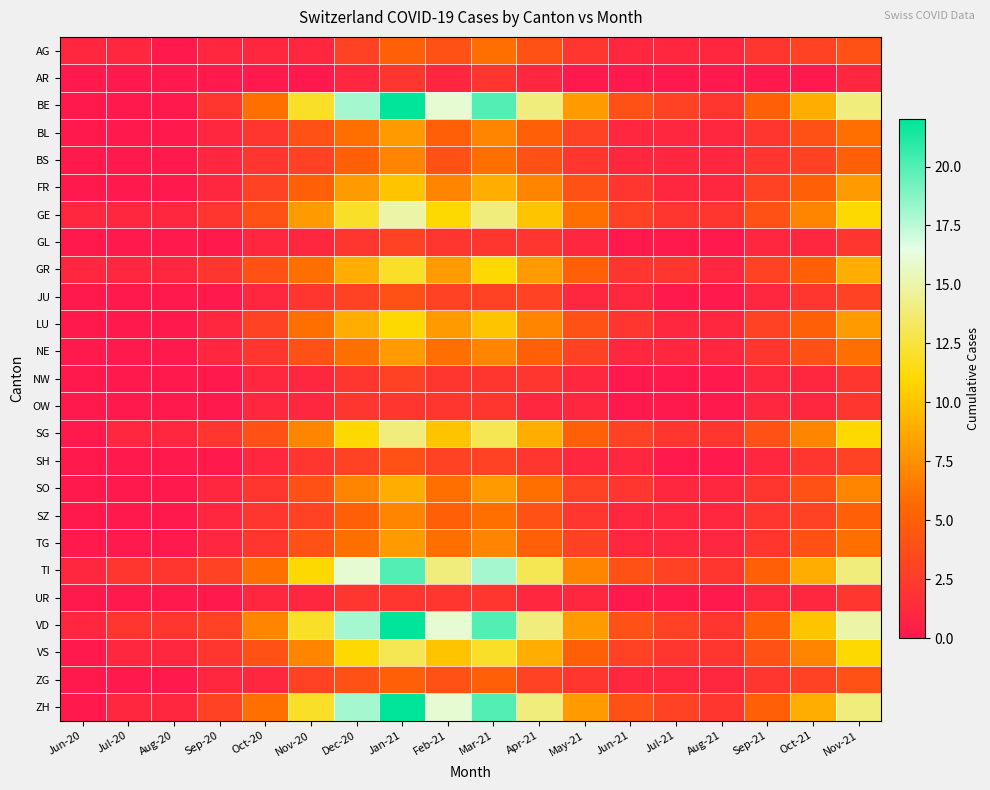

List the series in order of their peak value, highest first.

BE, VD, ZH, TI, GE, SG, VS, GR, LU, FR, SO, BL, NE, TG, BS, SZ, AG, ZG, JU, SH, GL, NW, AR, OW, UR